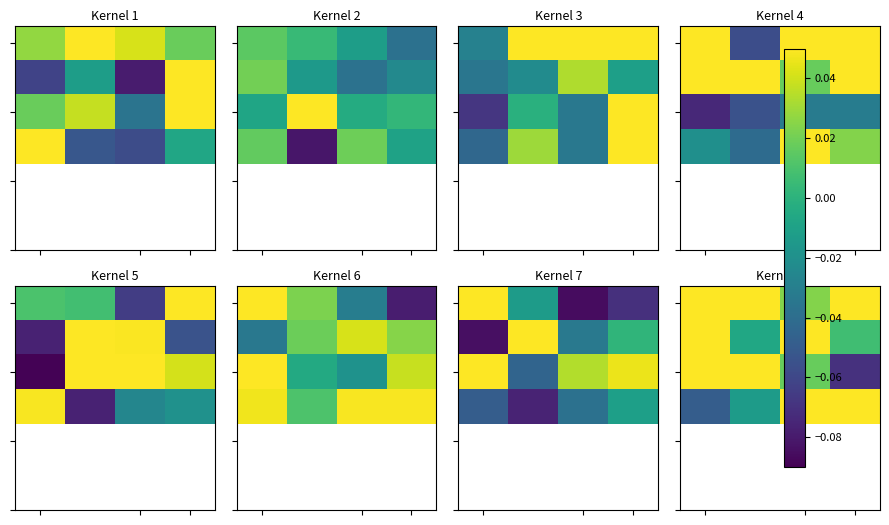

At how many categories does at least one series exceed 0?

4